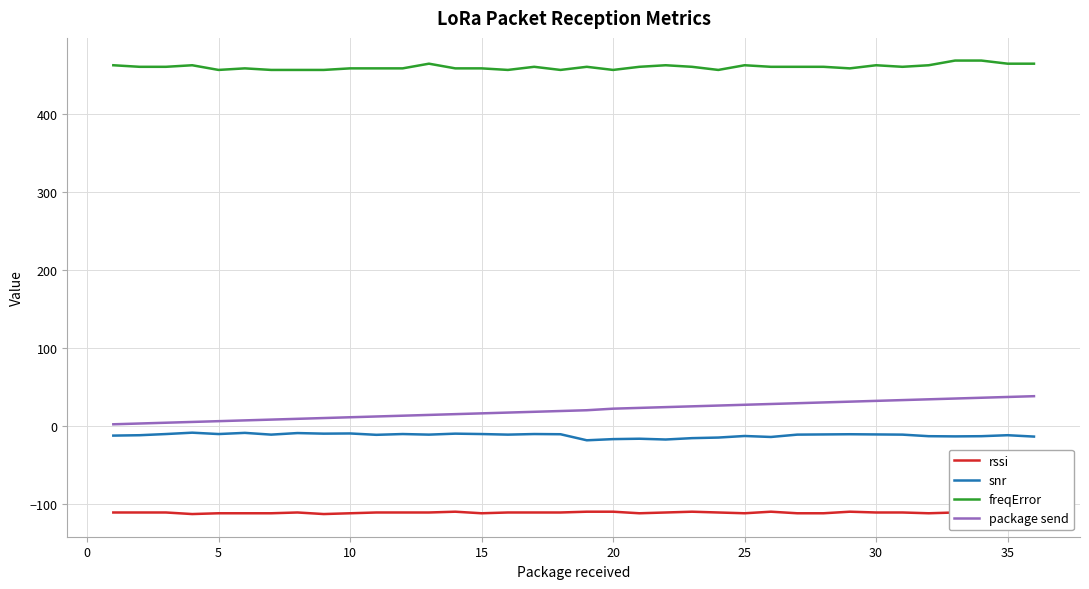

What are all the series names shown in the legend?

rssi, snr, freqError, package send